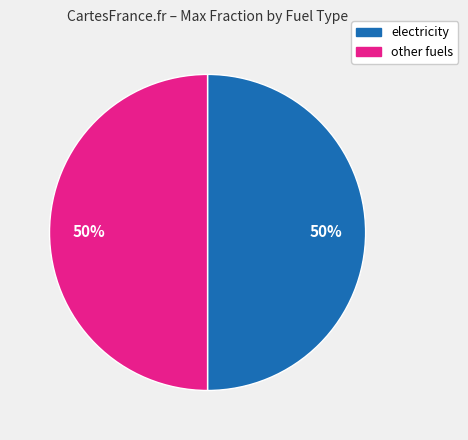

To the nearest percent, what is the average slice percentage?

50%